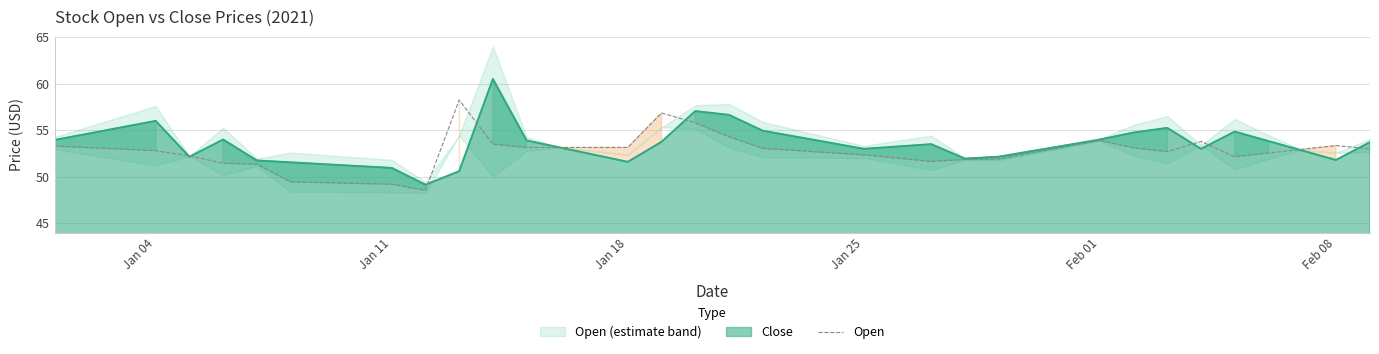

Read the Open value at Feb 08.

53.4